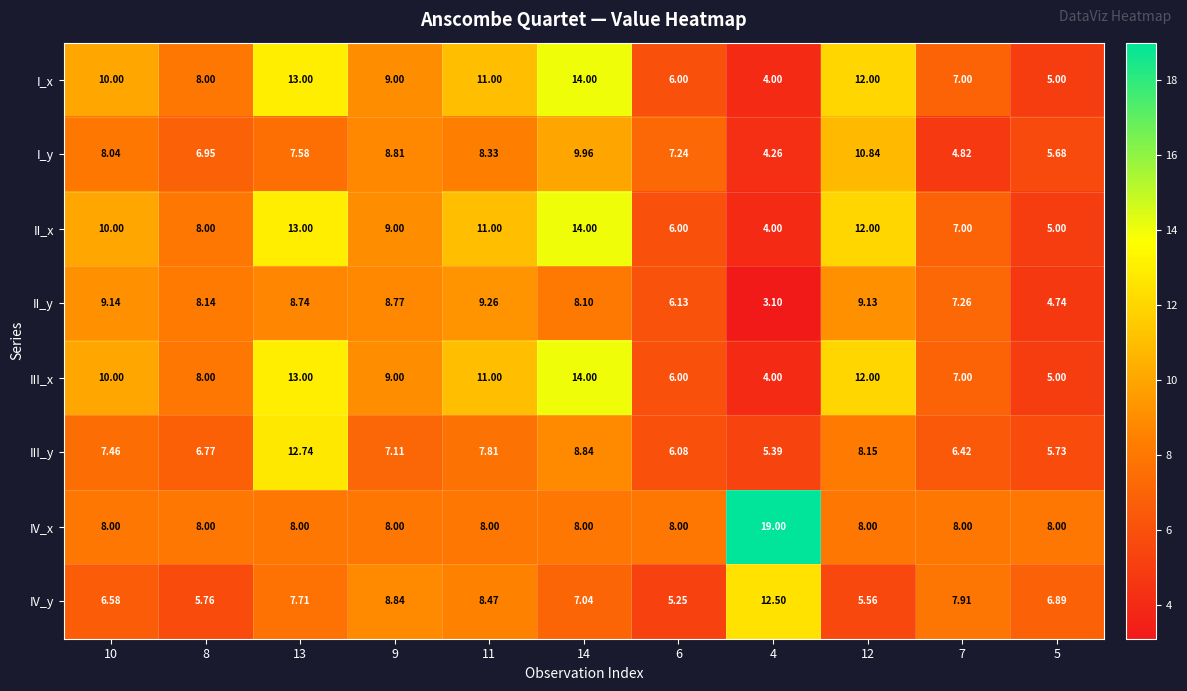

Is the value of III_y at 5 greater than the value of II_y at 6?

No